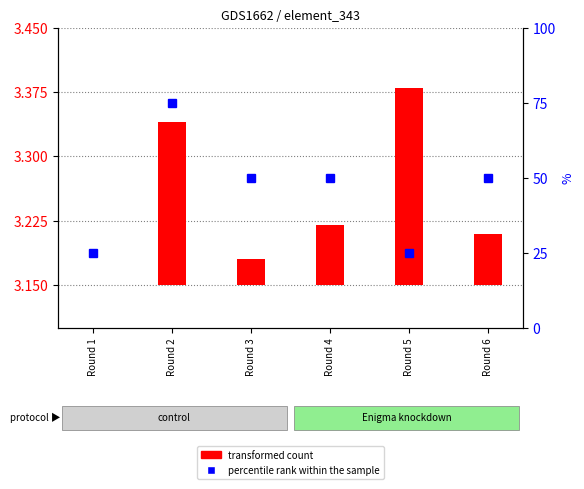

What is the minimum value shown in the chart?

25